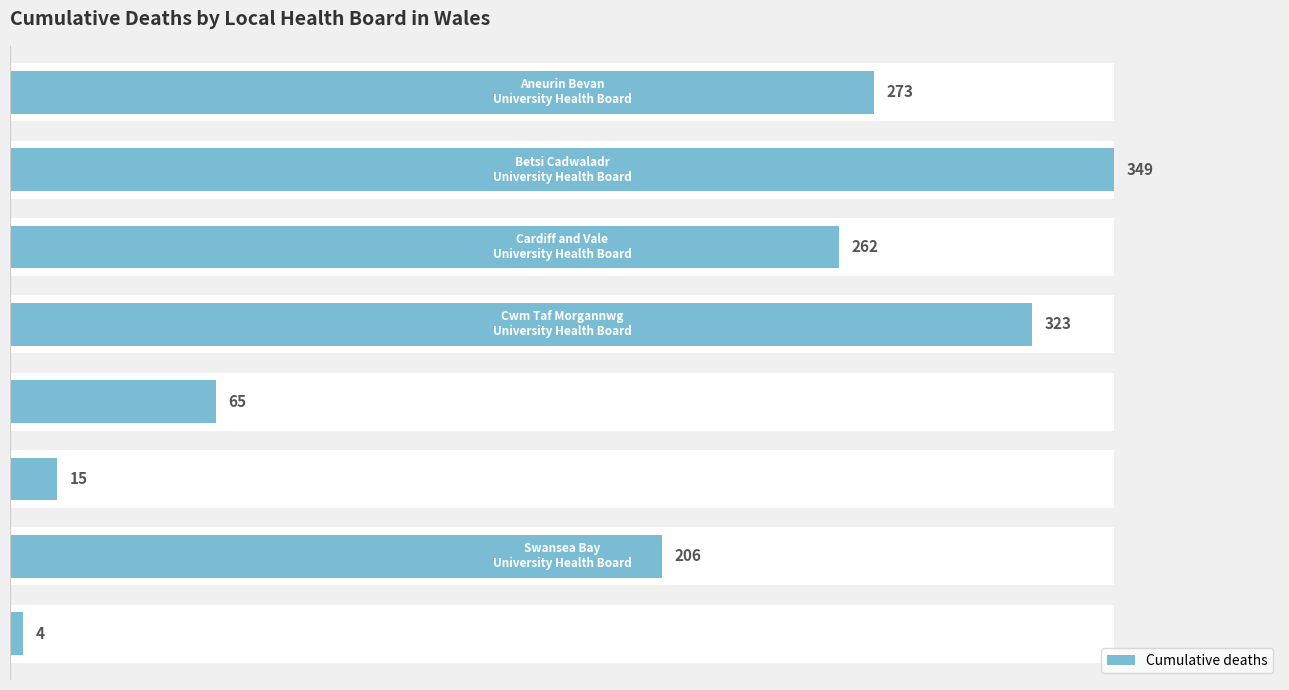

Is it true that the value at 350 is 6?

False